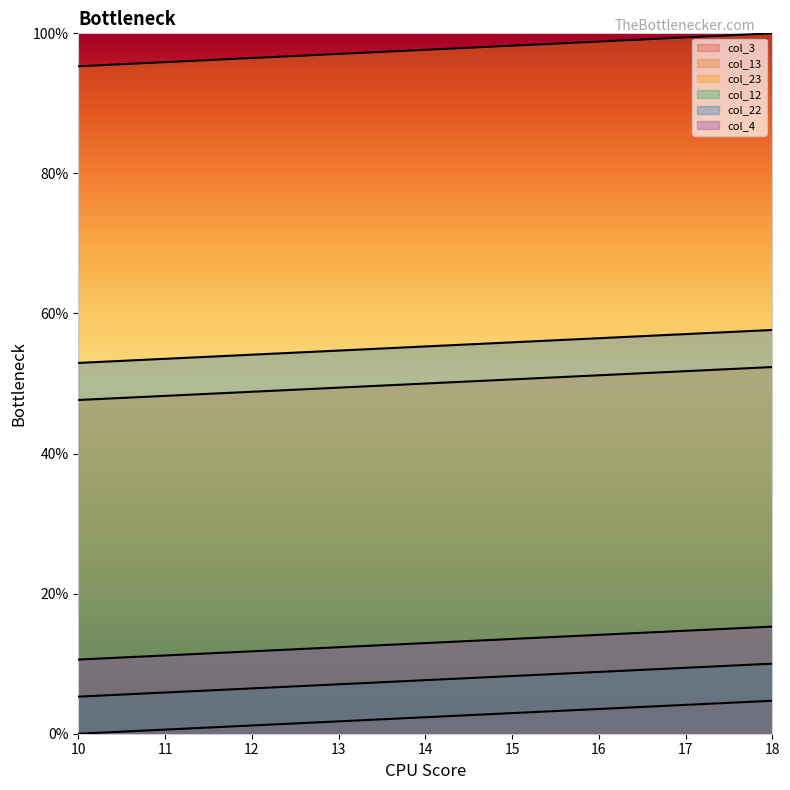

At how many categories does at least one series exceed 44?

9